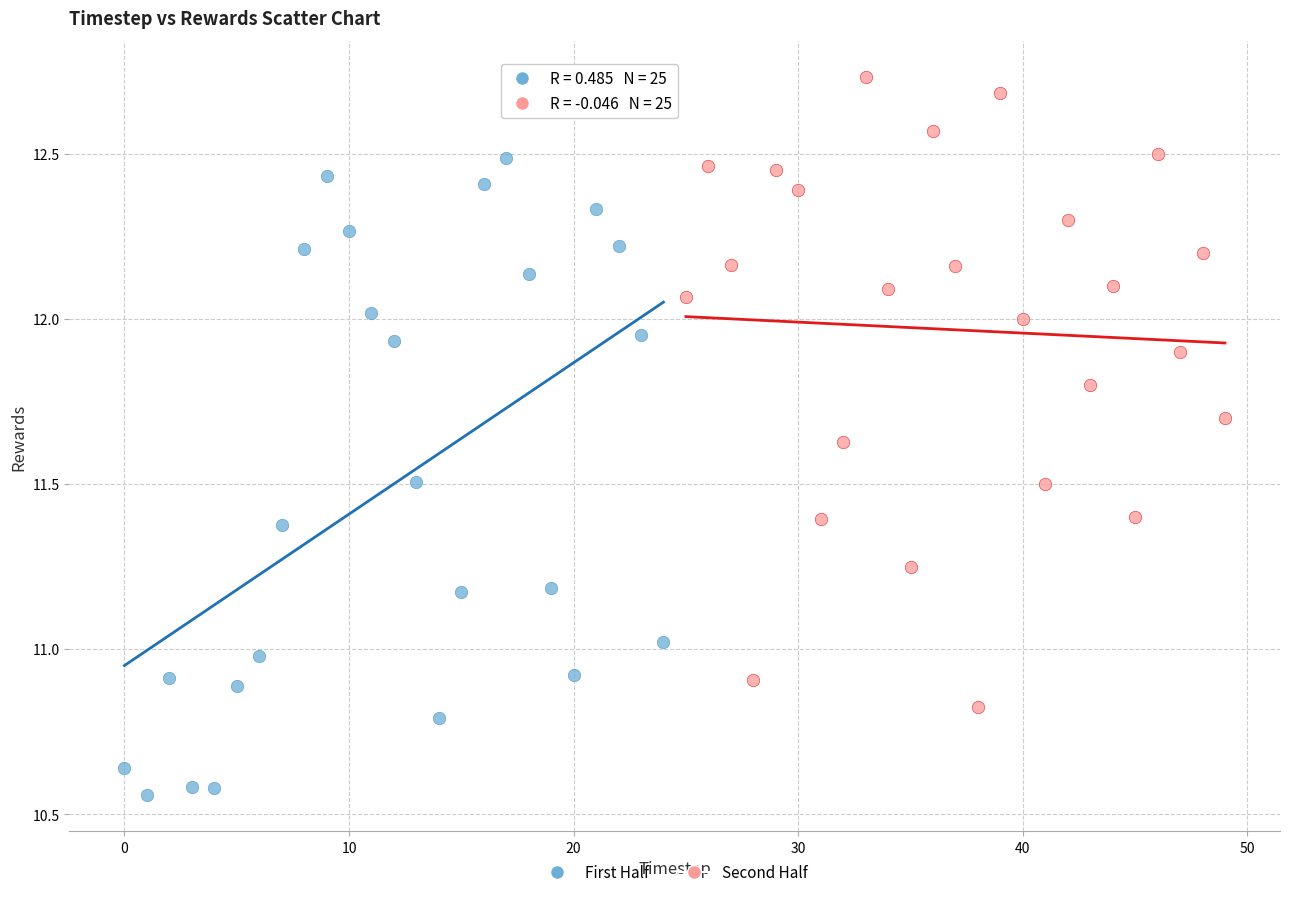

Which series reaches the maximum Y coordinate?

Second Half